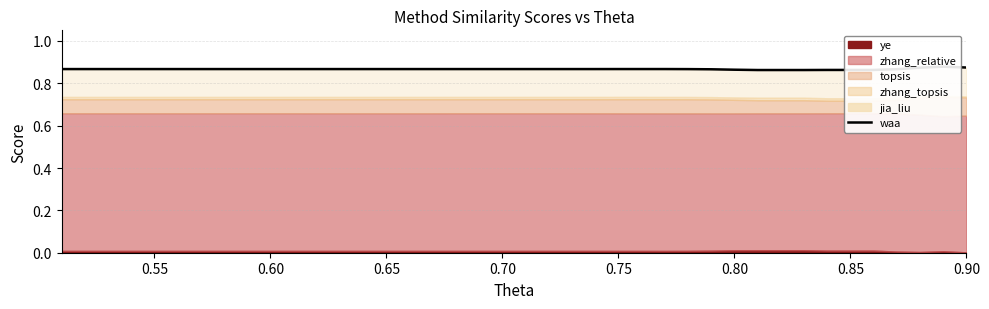

Does the chart display data point markers on the line(s)?

No